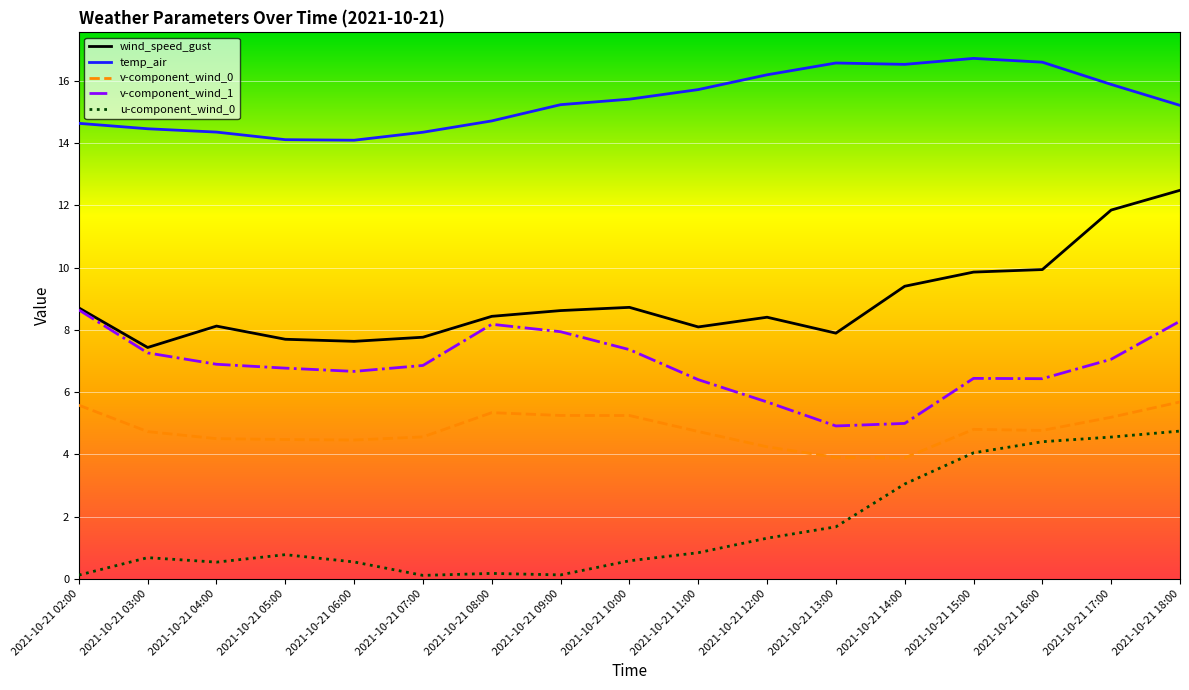

What is the sum of all wind_speed_gust values?

151.1